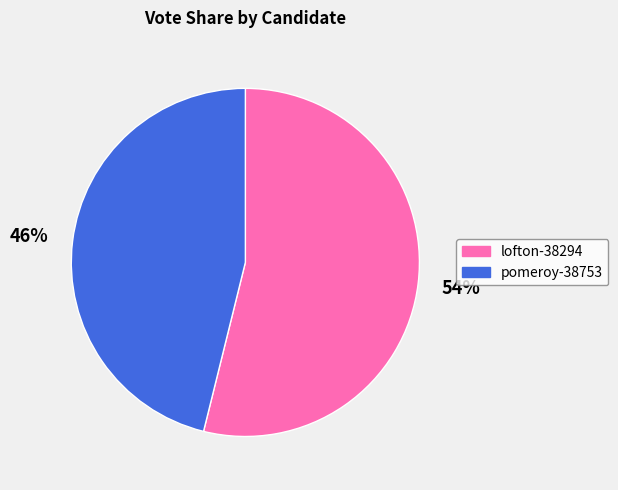

Which category has the biggest portion of the pie?

lofton-38294